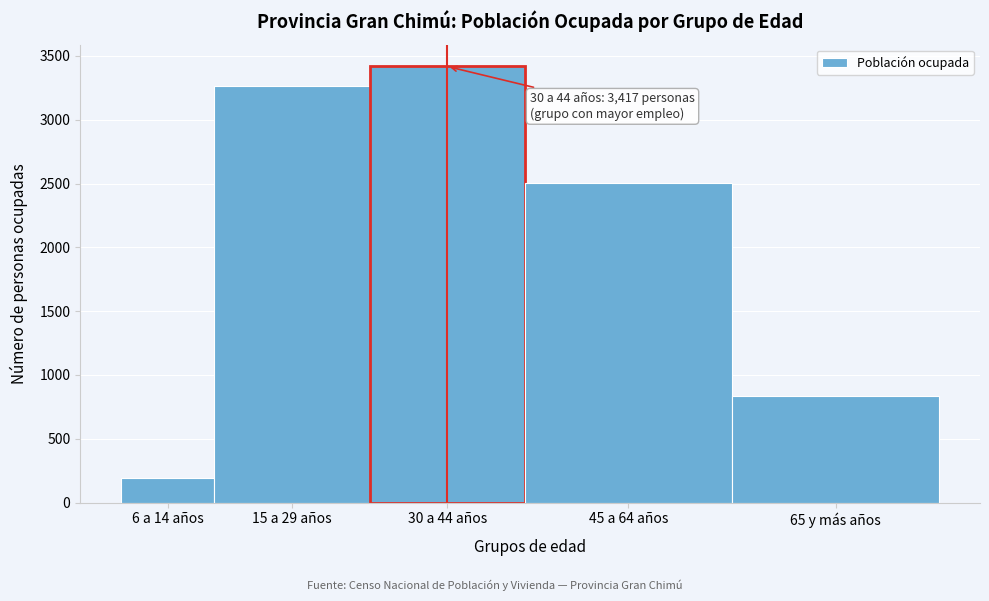

Reading left to right, transcribe all the data shown in this chart.

191	3265	3417	2503	838